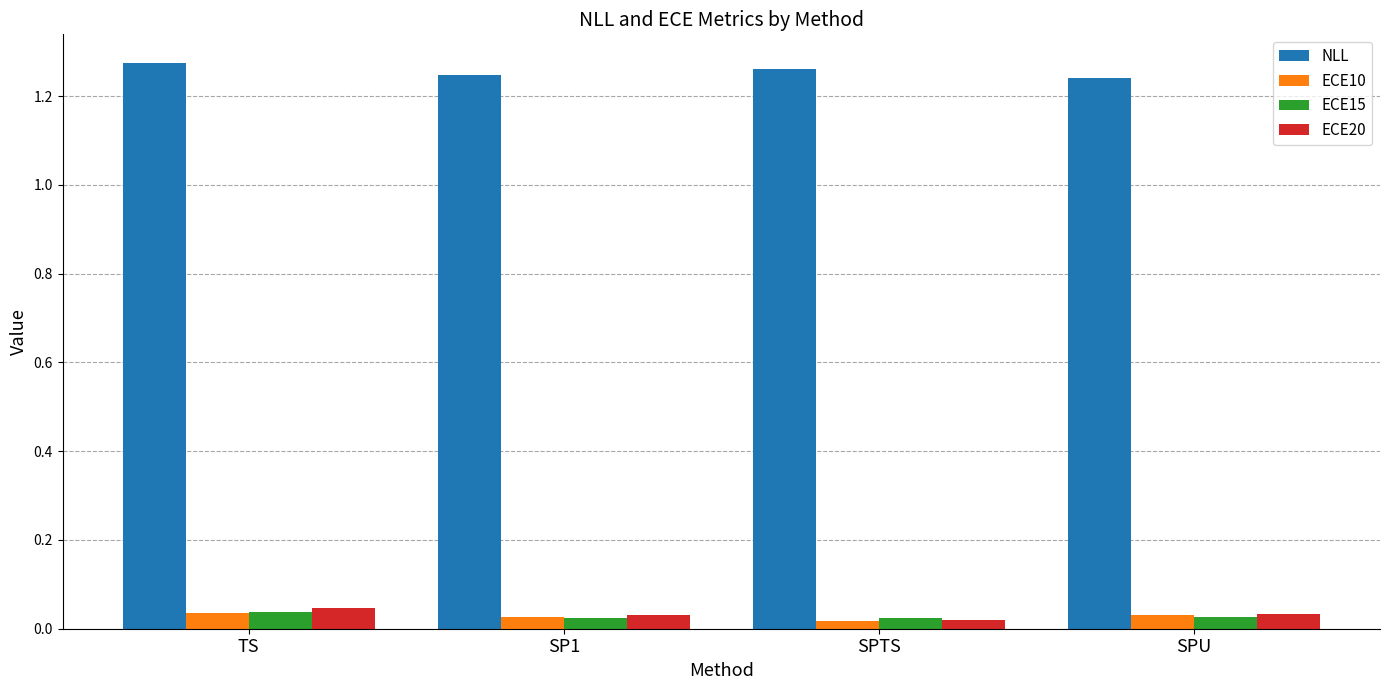

What is the label of the 1st bar from the left?

TS